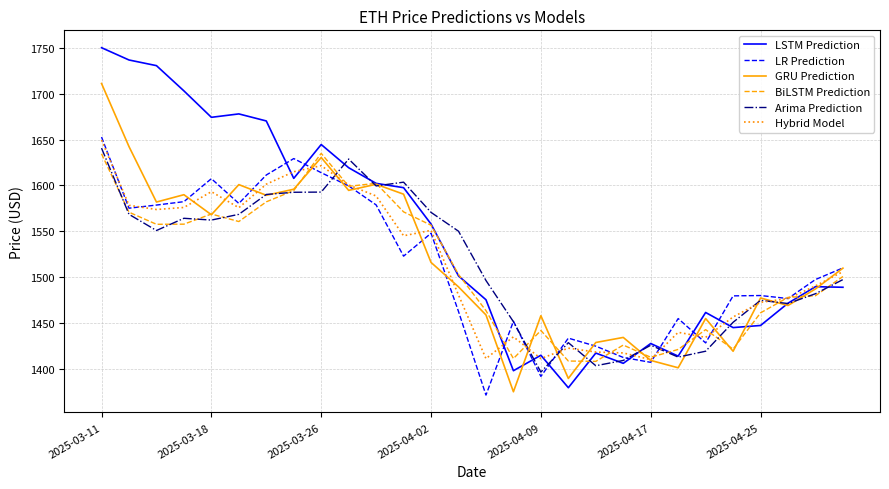

What are all the series names shown in the legend?

LSTM Prediction, LR Prediction, GRU Prediction, BiLSTM Prediction, Arima Prediction, Hybrid Model